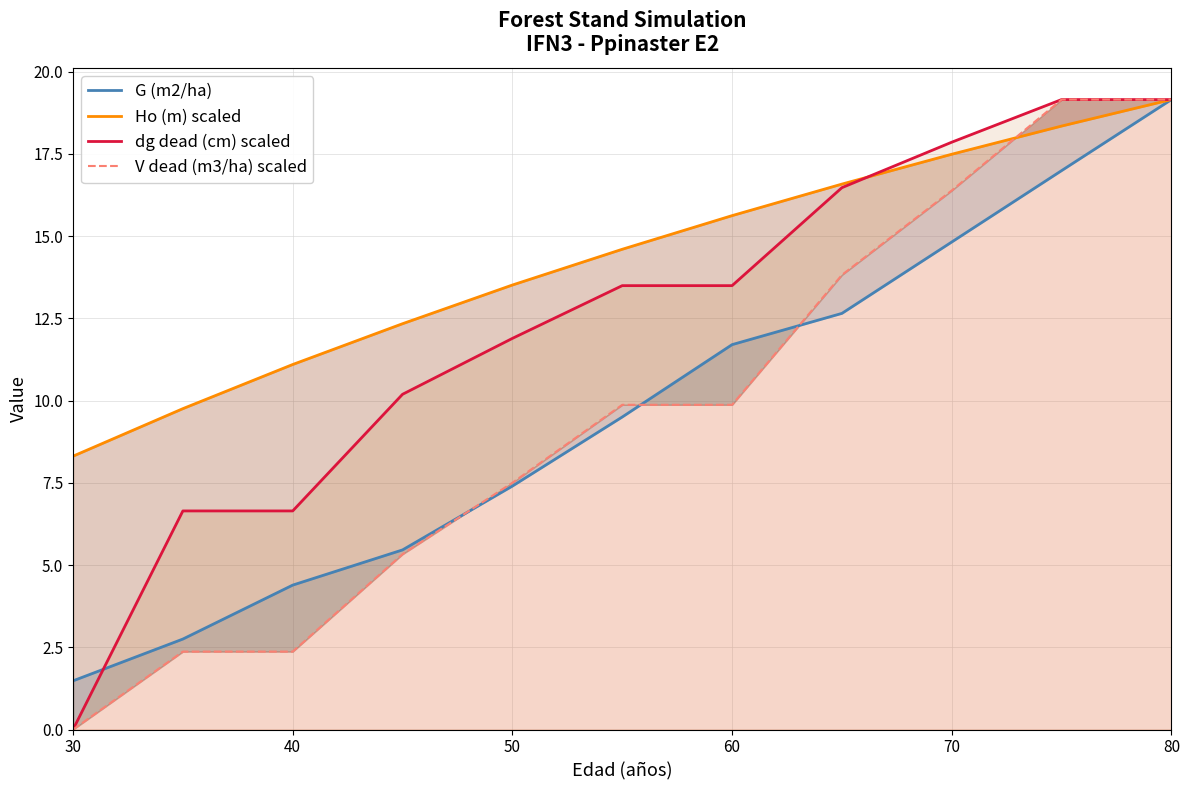

The value of dg dead (cm) scaled at 50 is 16.2. True or false?

False